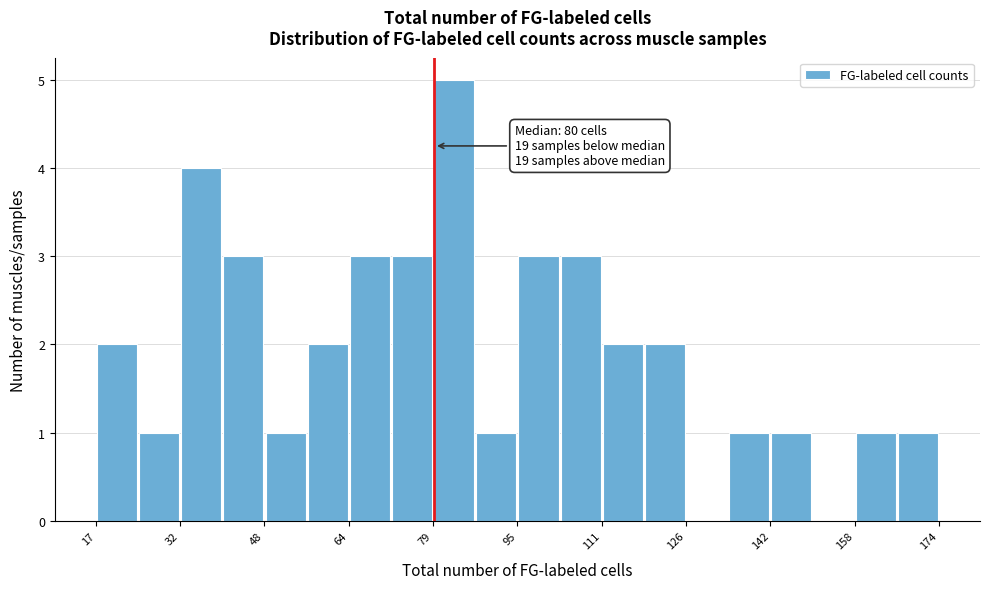

Read against the x-axis, roughly where is the centre of the tallest bar?

84